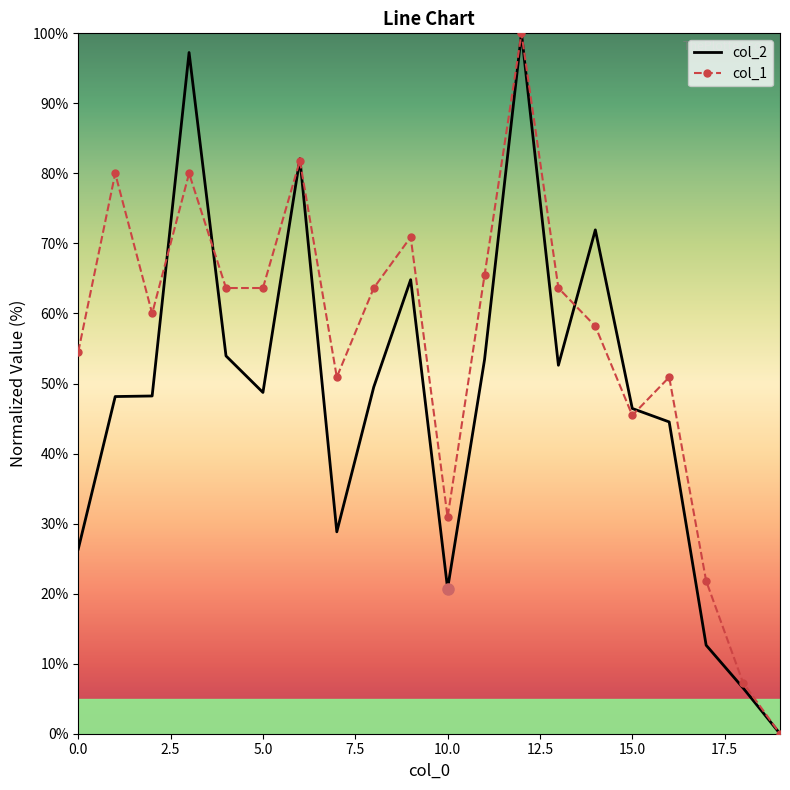

What is the difference between the maximum and second lowest values in the col_2 series?

93.5